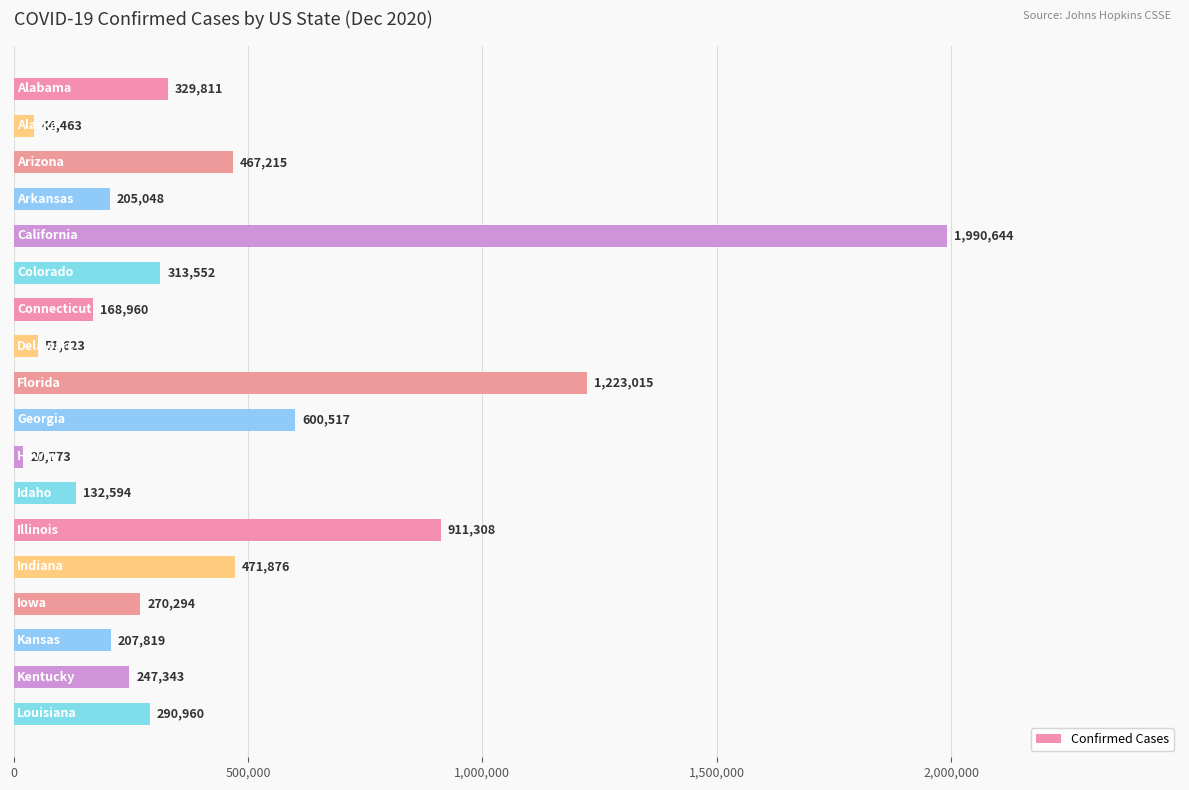

What is the value of the 6th bar from the top?

313552